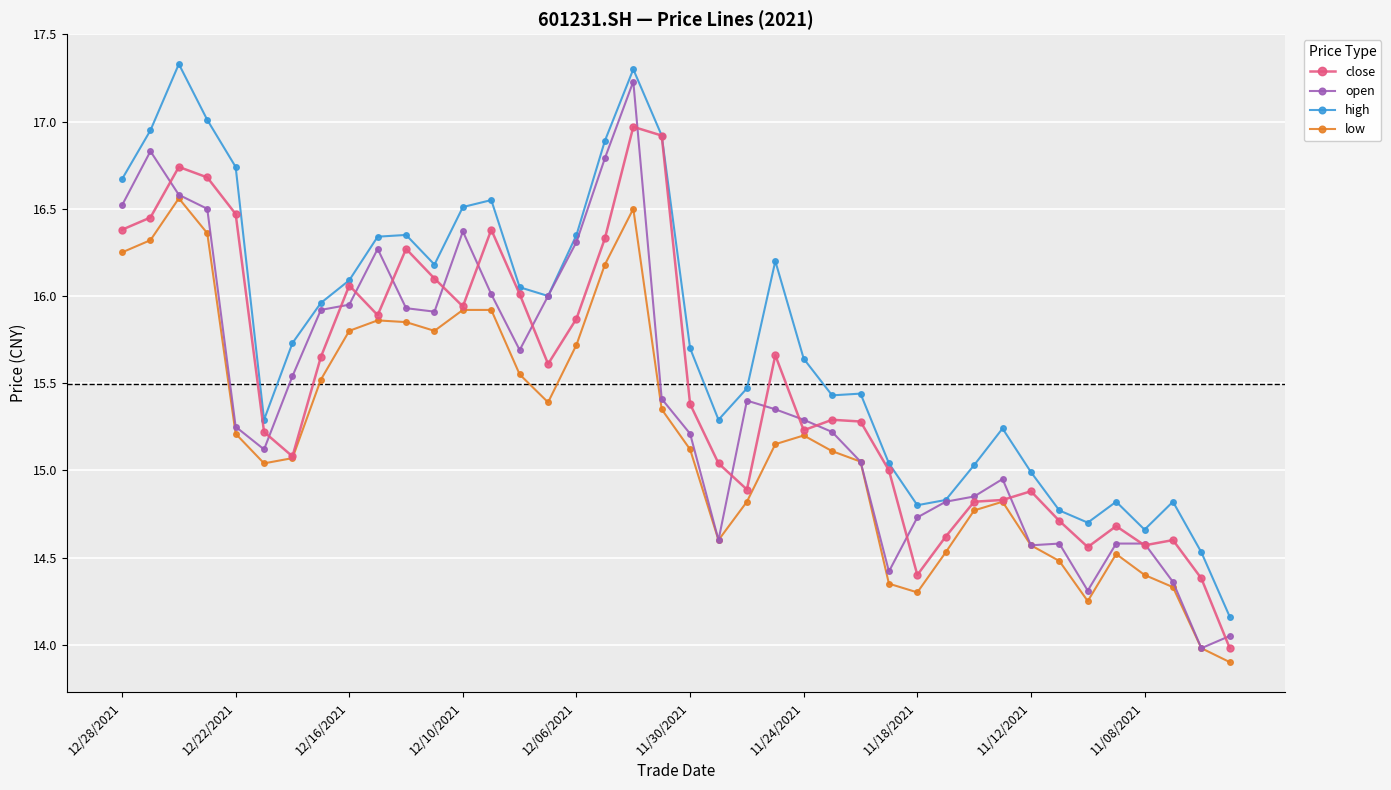

Which series has the largest total across all categories?

high